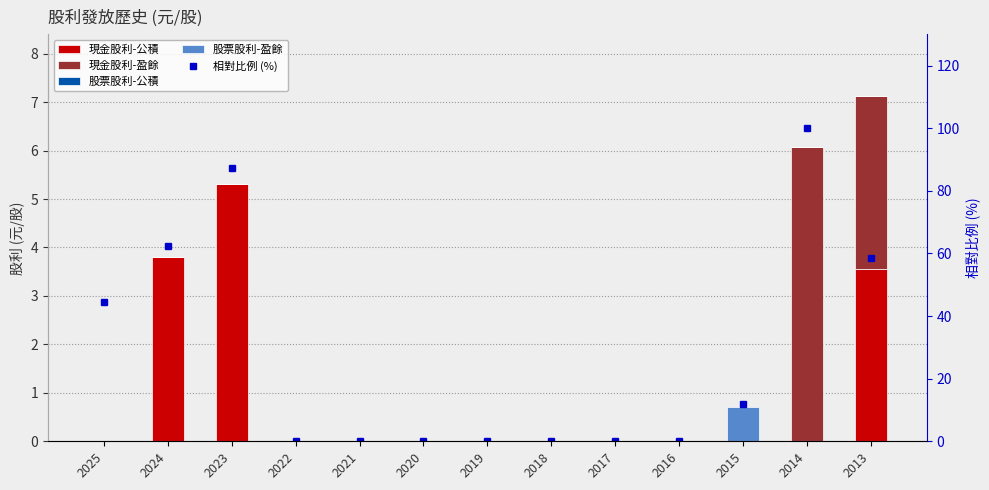

Which category has the lowest value across all series?

2025